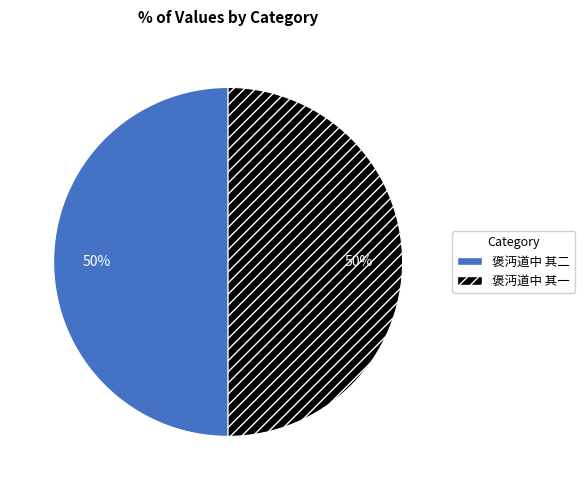

Combined, do 褒沔道中 其二 and 褒沔道中 其一 account for over 50%?

Yes